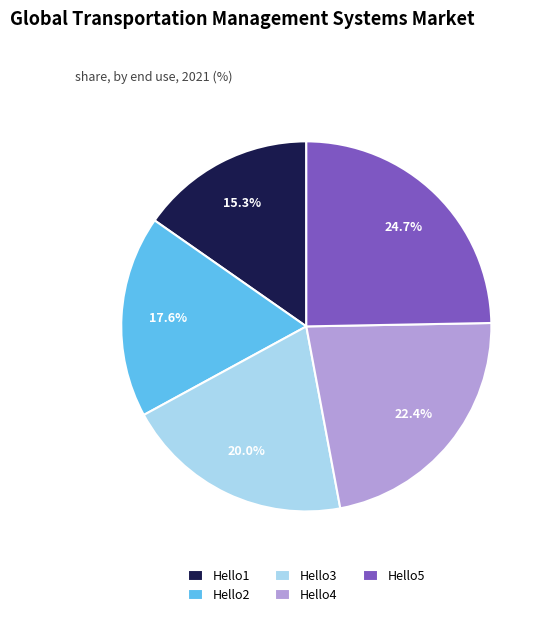

Is there a majority slice in this chart?

No